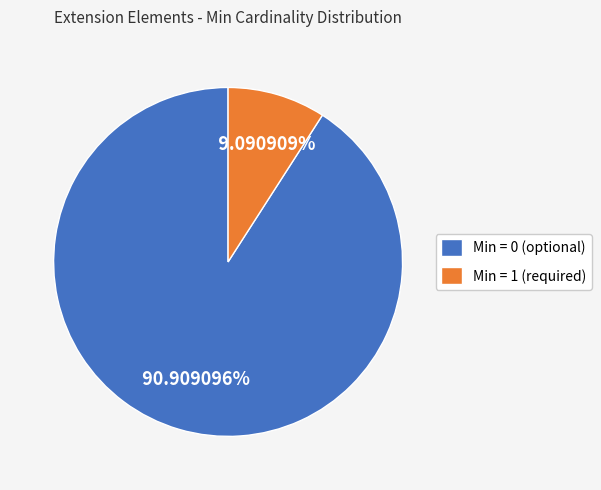

Which category accounts for the majority?

Min = 0 (optional)